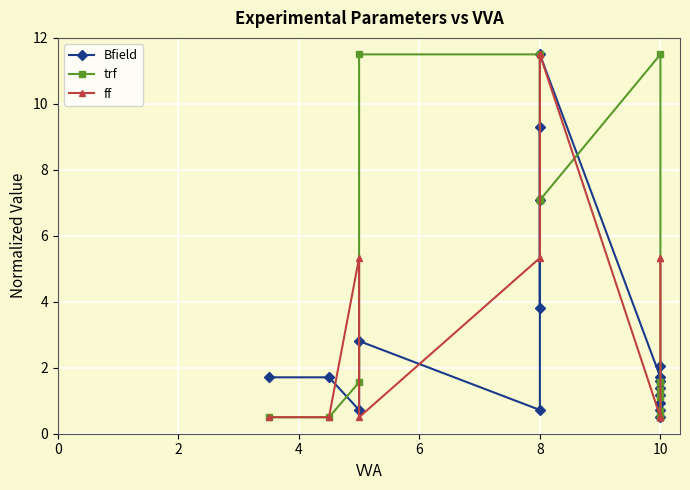

Which series has the largest total across all categories?

trf